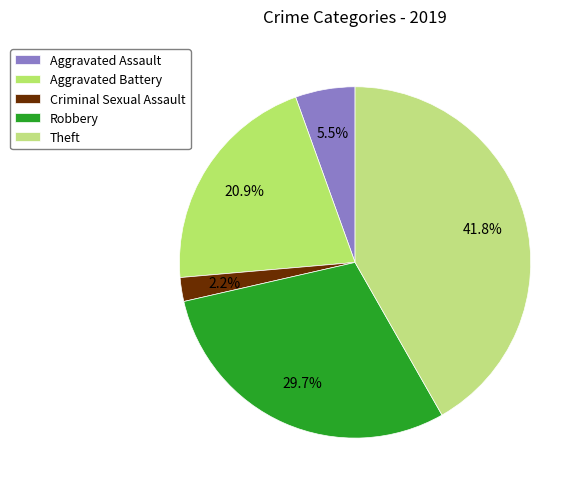

Combined, do Aggravated Assault and Criminal Sexual Assault account for over 50%?

No